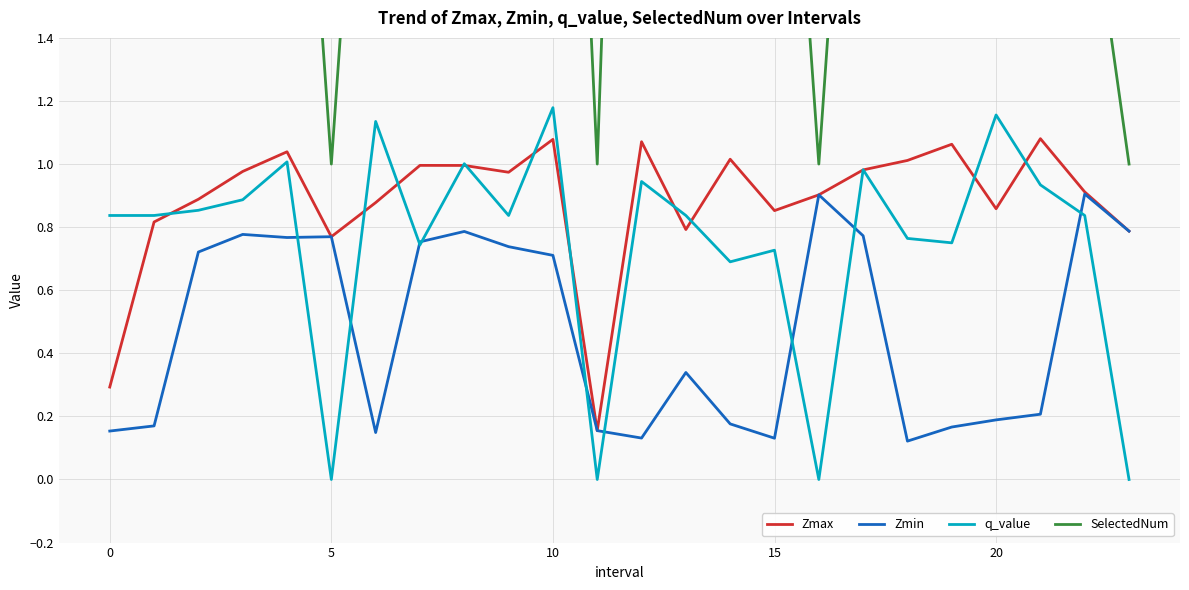

What is the maximum value for SelectedNum?

5.0